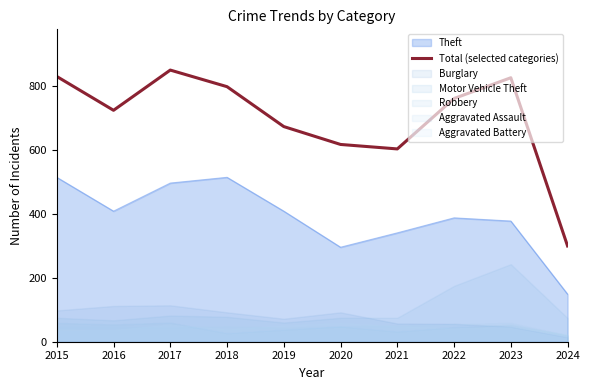

True or false: the data shows 1341 at 2023.

False